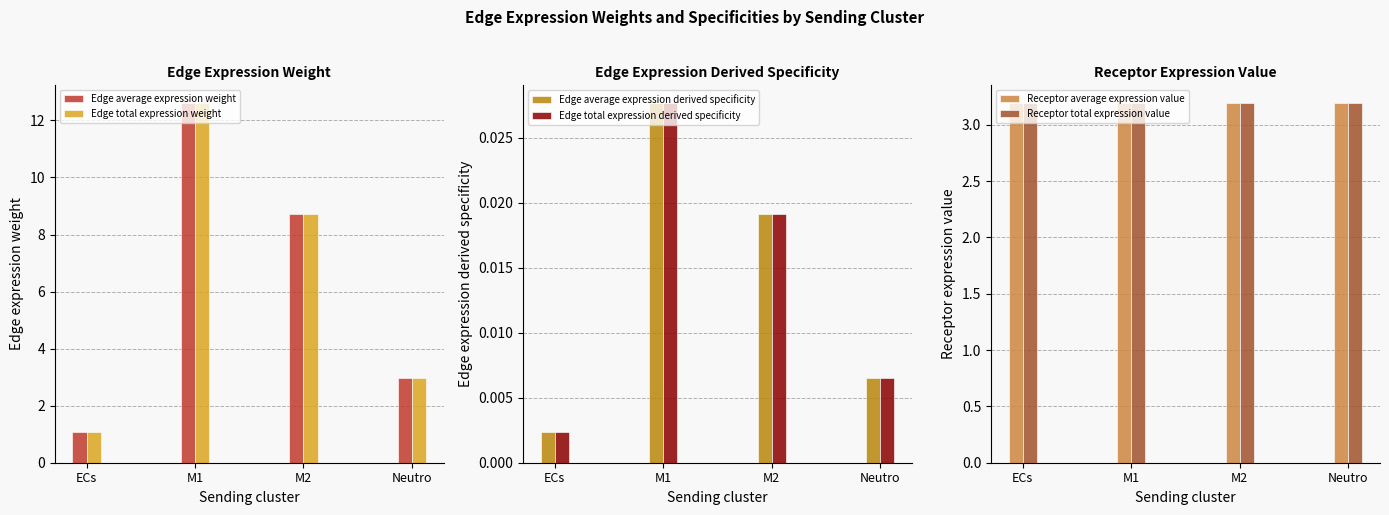

Count the number of data series in this chart.

6